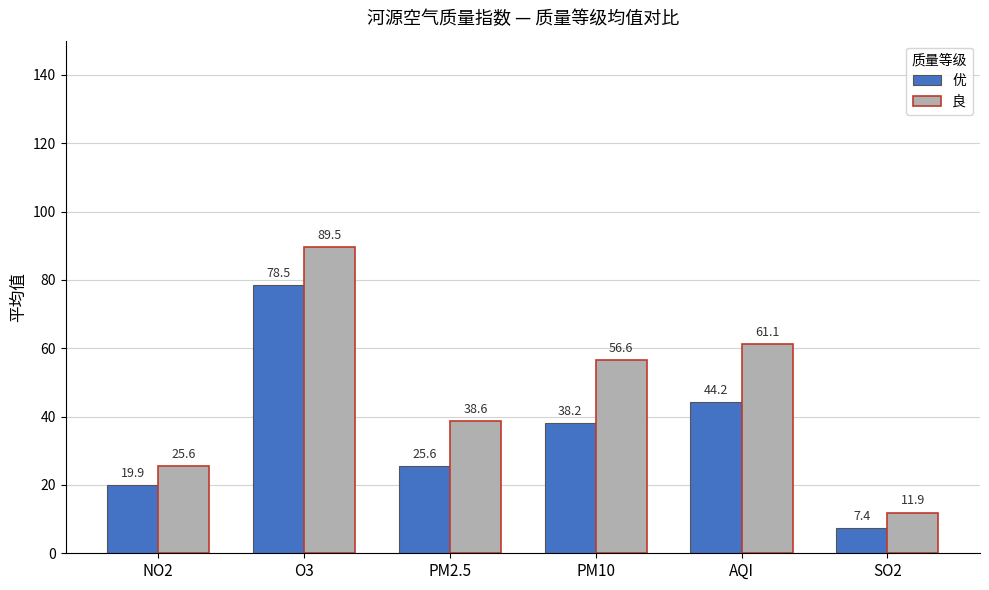

What is the label of the 6th bar from the right?

NO2